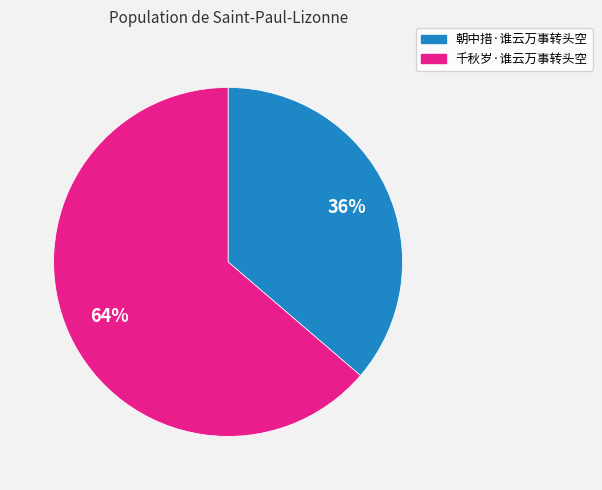

Combined, do 朝中措·谁云万事转头空 and 千秋岁·谁云万事转头空 account for over 50%?

Yes